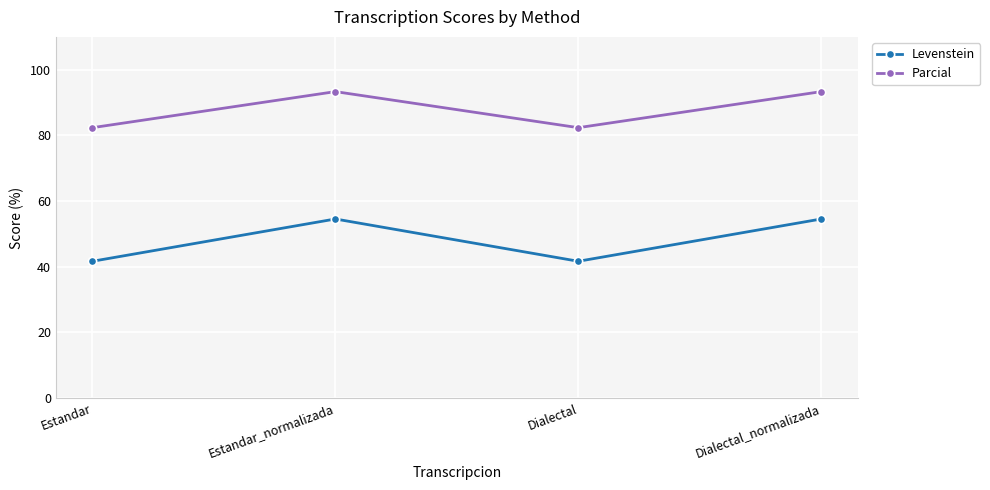

What are all the series names shown in the legend?

Levenstein, Parcial